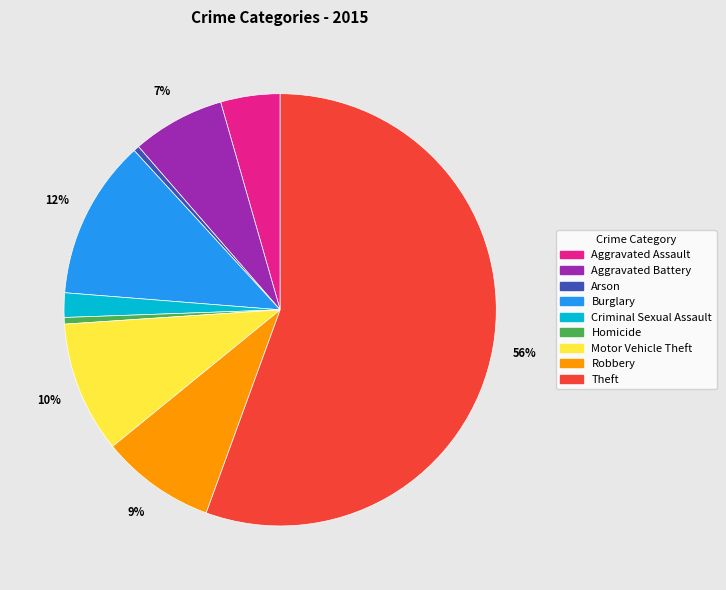

How many slices are in this pie chart?

9